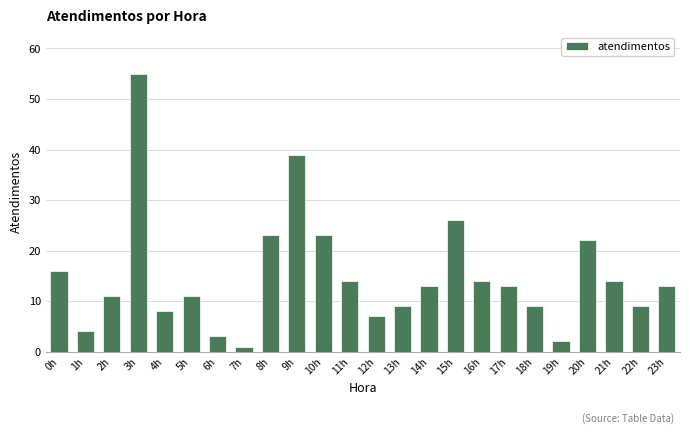

Reading left to right, extract all data points from this chart.

0h=16	1h=4	2h=11	3h=55	4h=8	5h=11	6h=3	7h=1	8h=23	9h=39	10h=23	11h=14	12h=7	13h=9	14h=13	15h=26	16h=14	17h=13	18h=9	19h=2	20h=22	21h=14	22h=9	23h=13